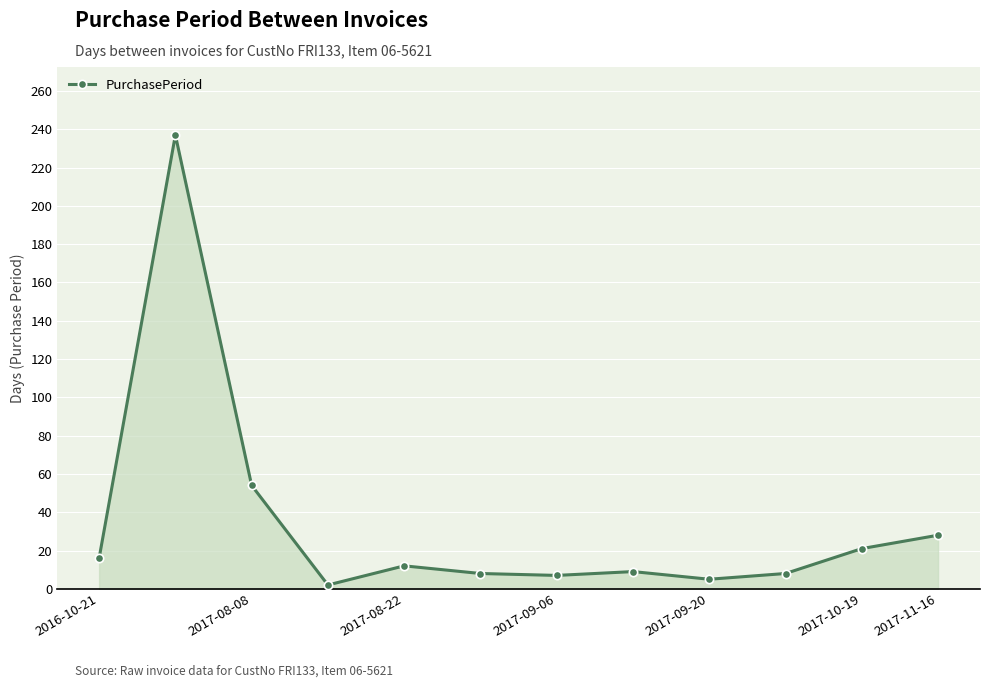

What is the difference between the maximum and minimum values?

235